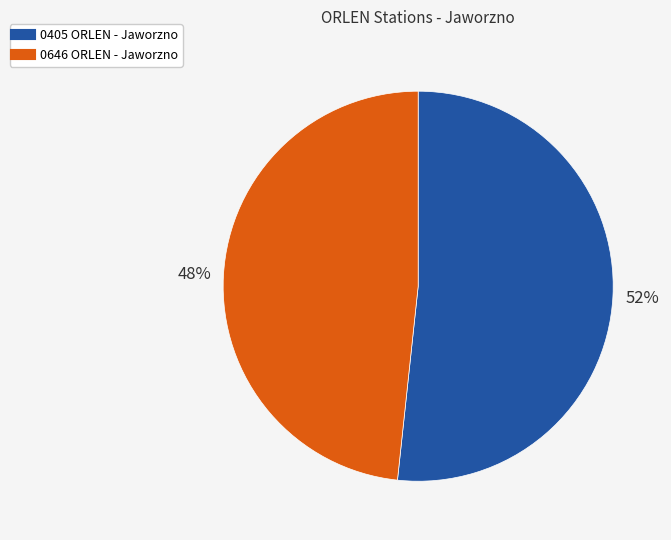

Combined, do 0405 ORLEN - Jaworzno and 0646 ORLEN - Jaworzno account for over 50%?

Yes